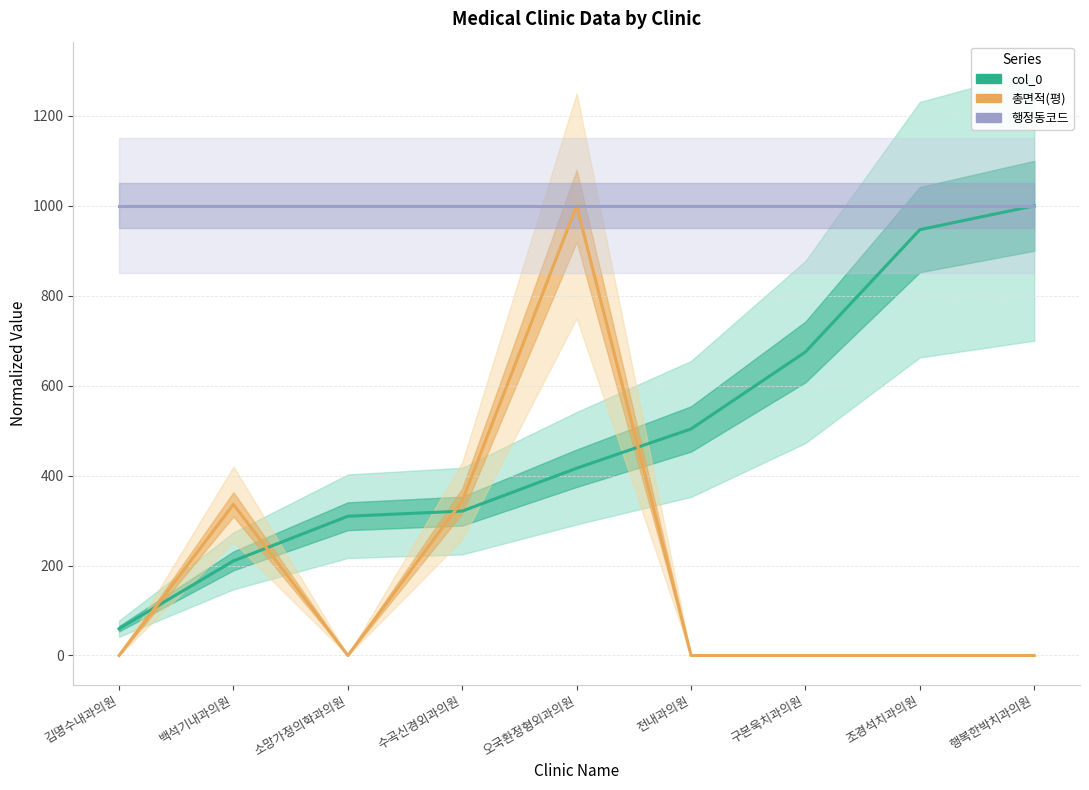

At which category does 총면적(평) reach its first local valley?

소망가정의학과의원